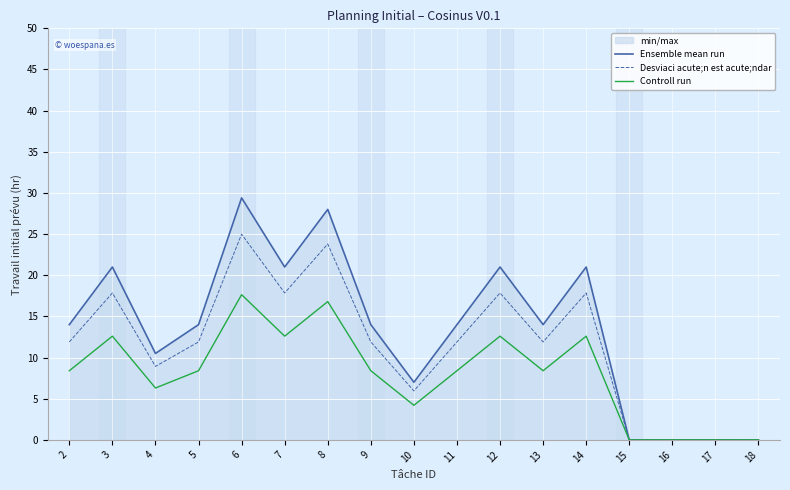

What is the spread (max minus min) of values at 11?

5.6